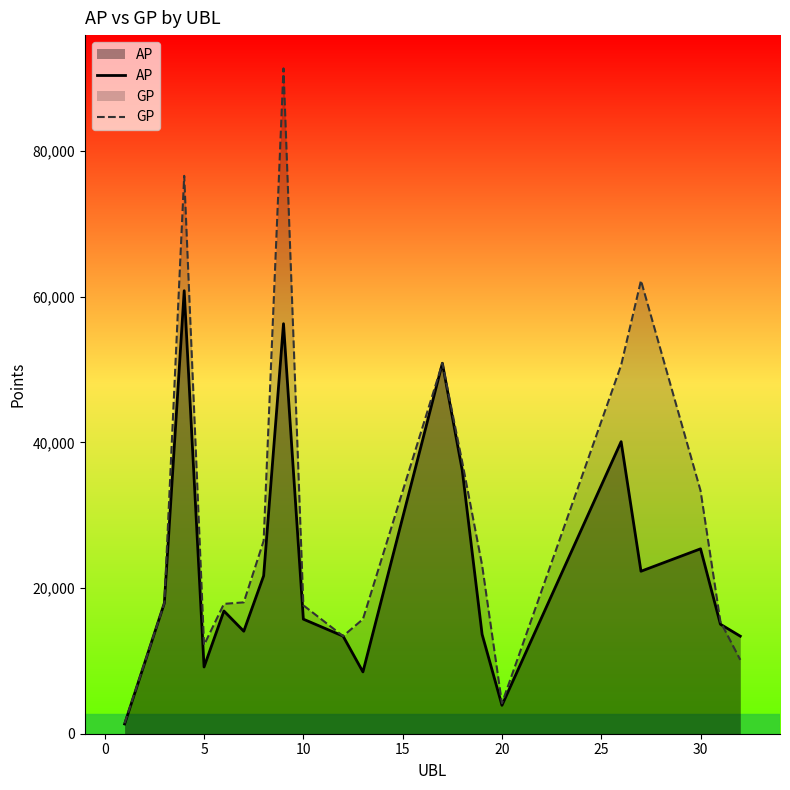

Which series has the largest total across all categories?

GP